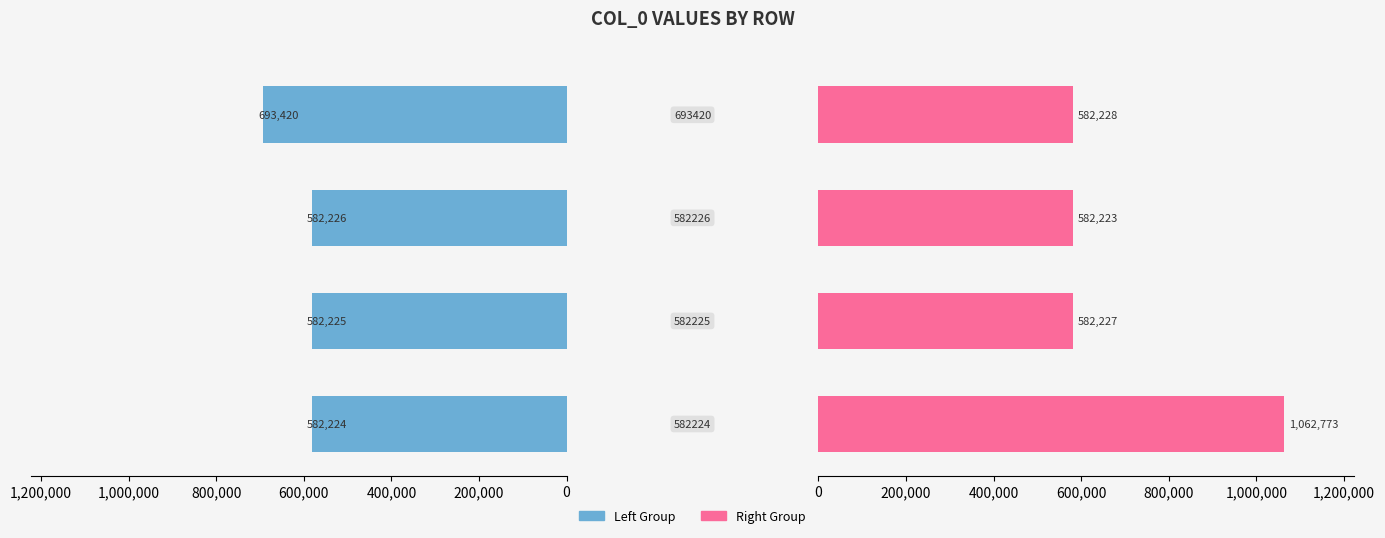

The Left Group series shows 460263 at 600,000. True or false?

False